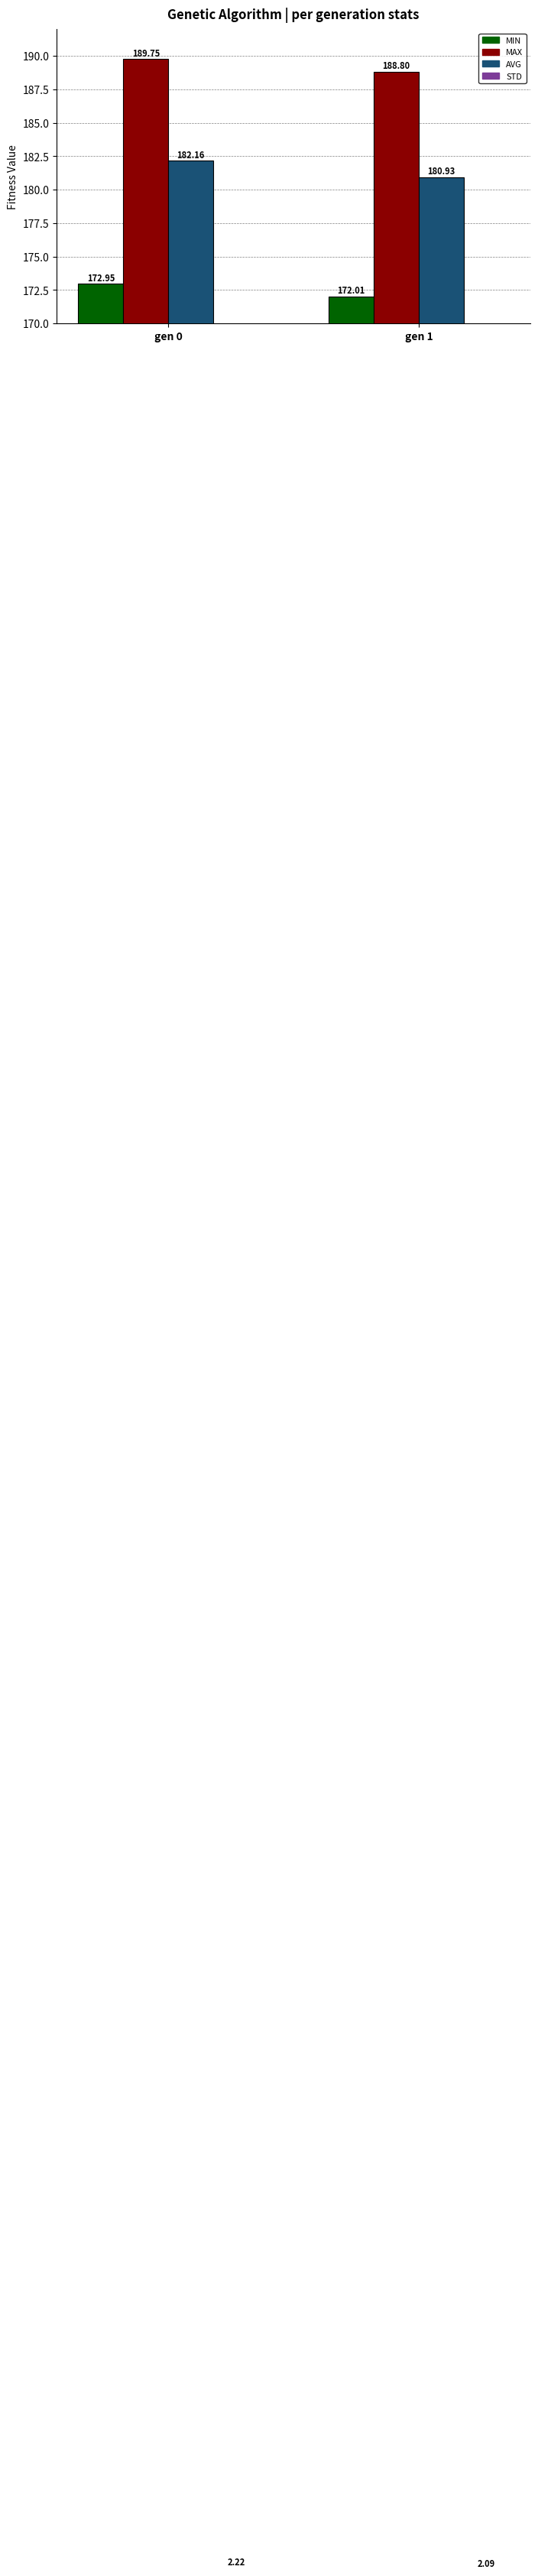

True or false: std has a value of 0.8 at gen 0.

False